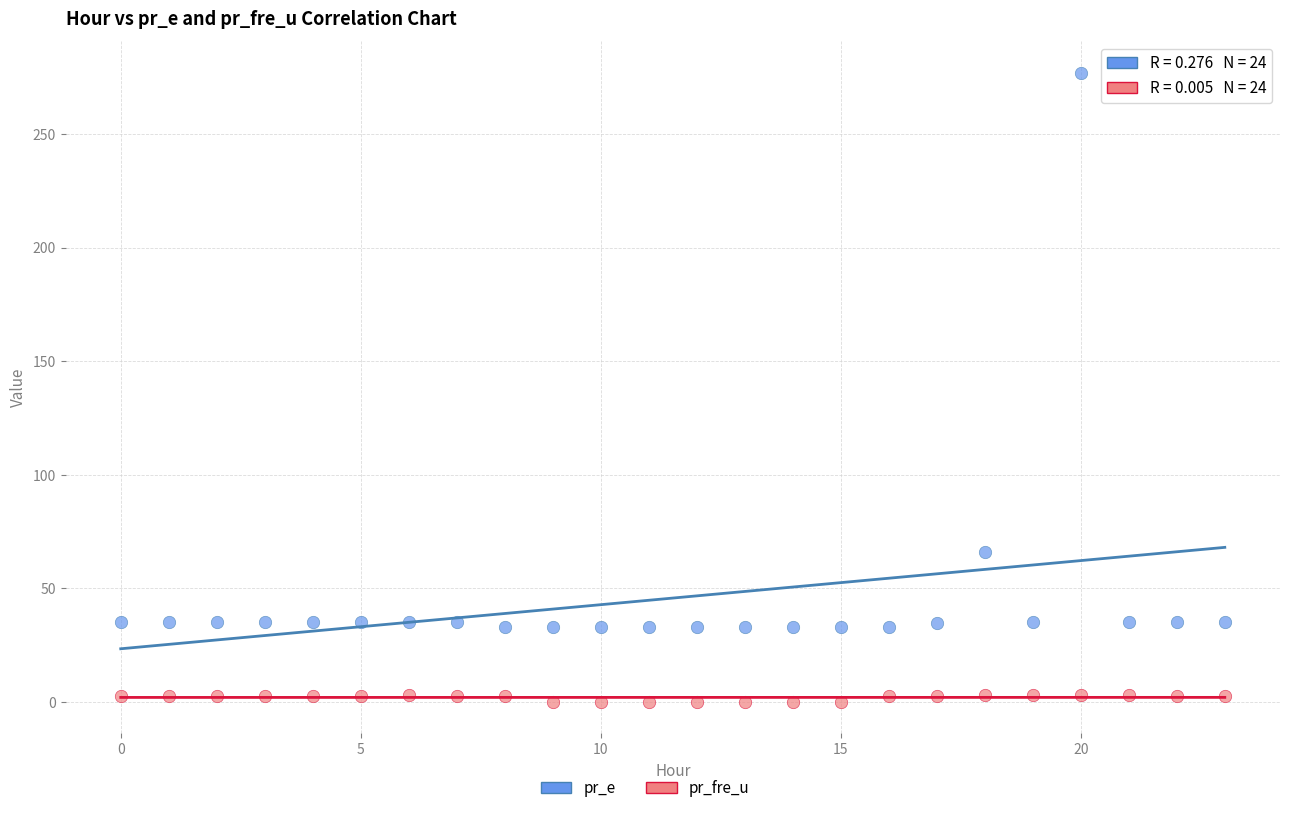

In the pr_e series, what Y value is closest to 154?

65.9